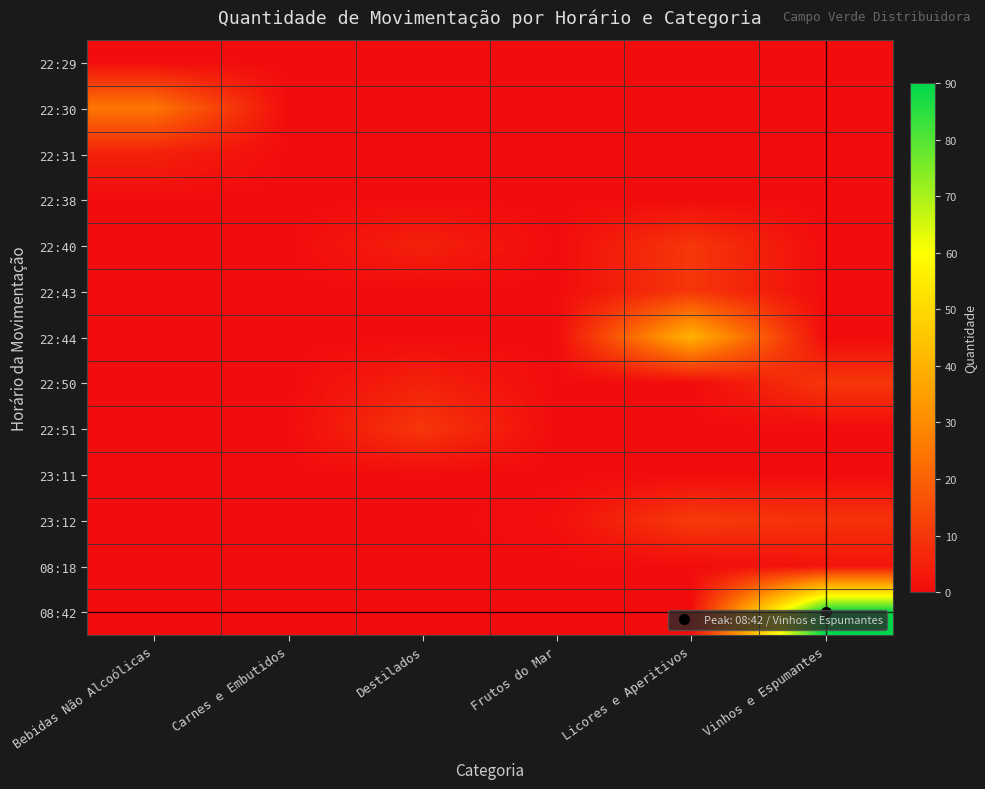

How many distinct data groups are displayed?

13